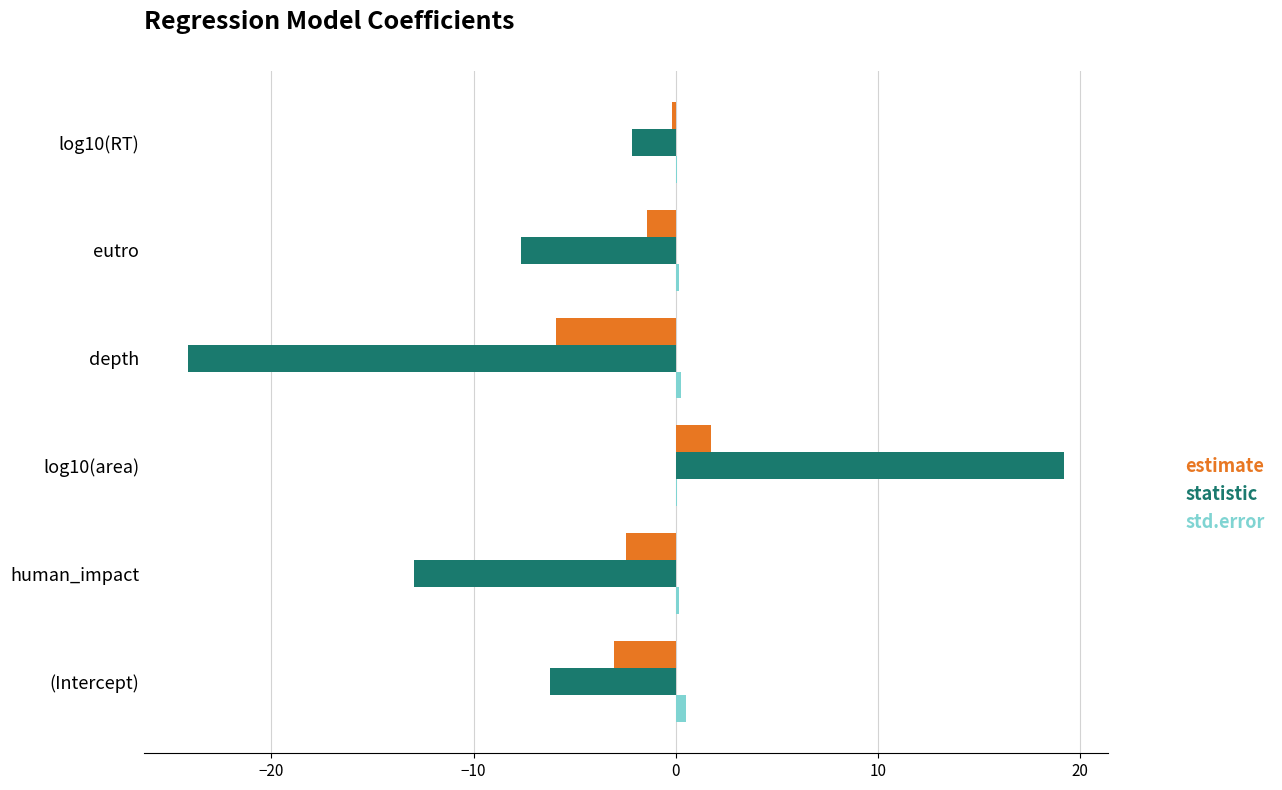

The value of estimate at depth is -5.9. True or false?

True